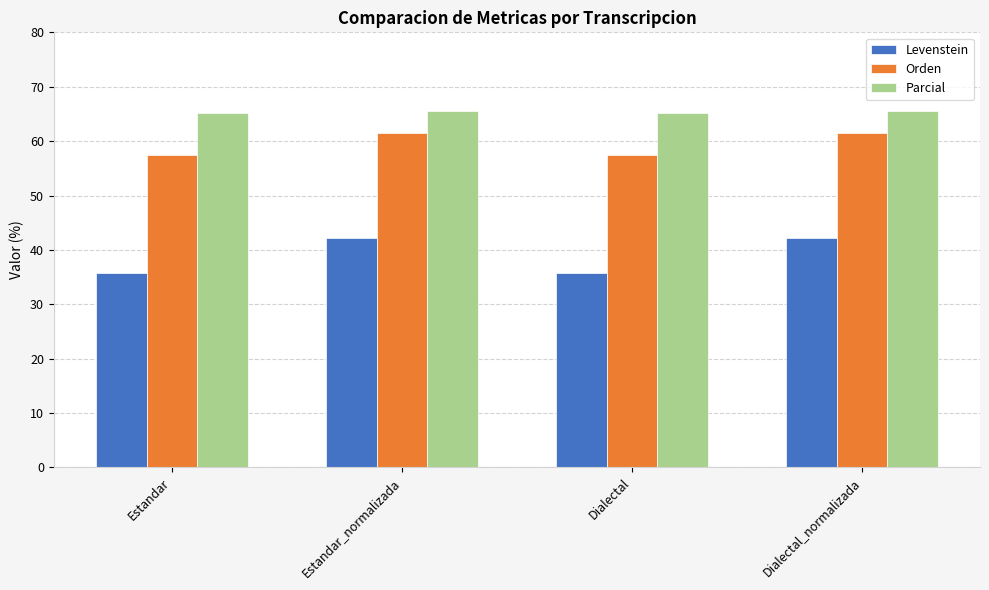

How many values in the Levenstein series exceed 42?

2